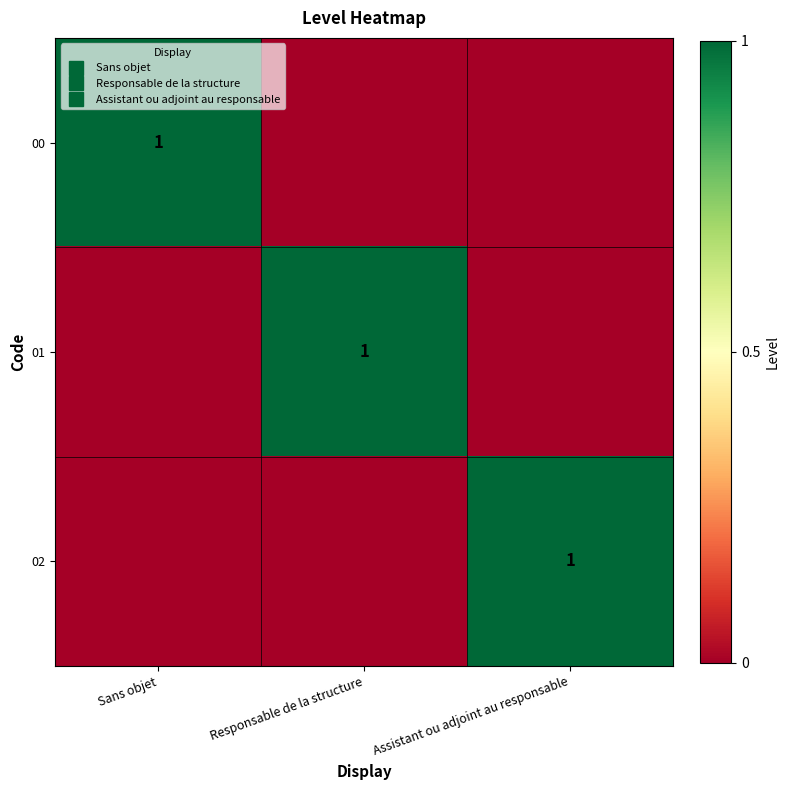

What is the approximate value of 02 at Assistant ou adjoint au responsable?

1